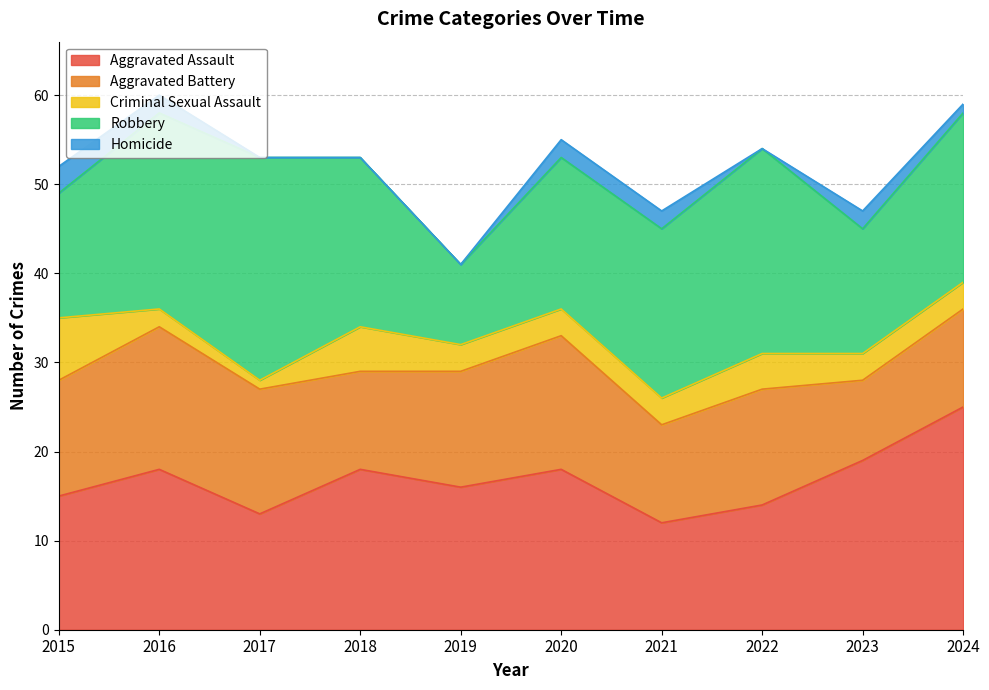

Which series has the largest range (max minus min)?

Robbery